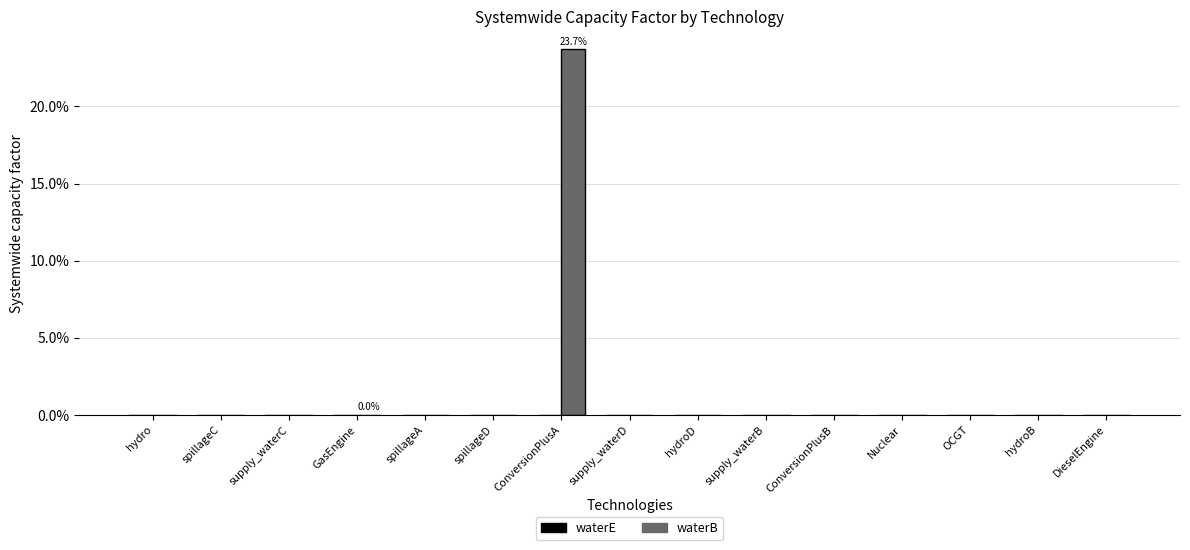

Are the bars horizontal?

No